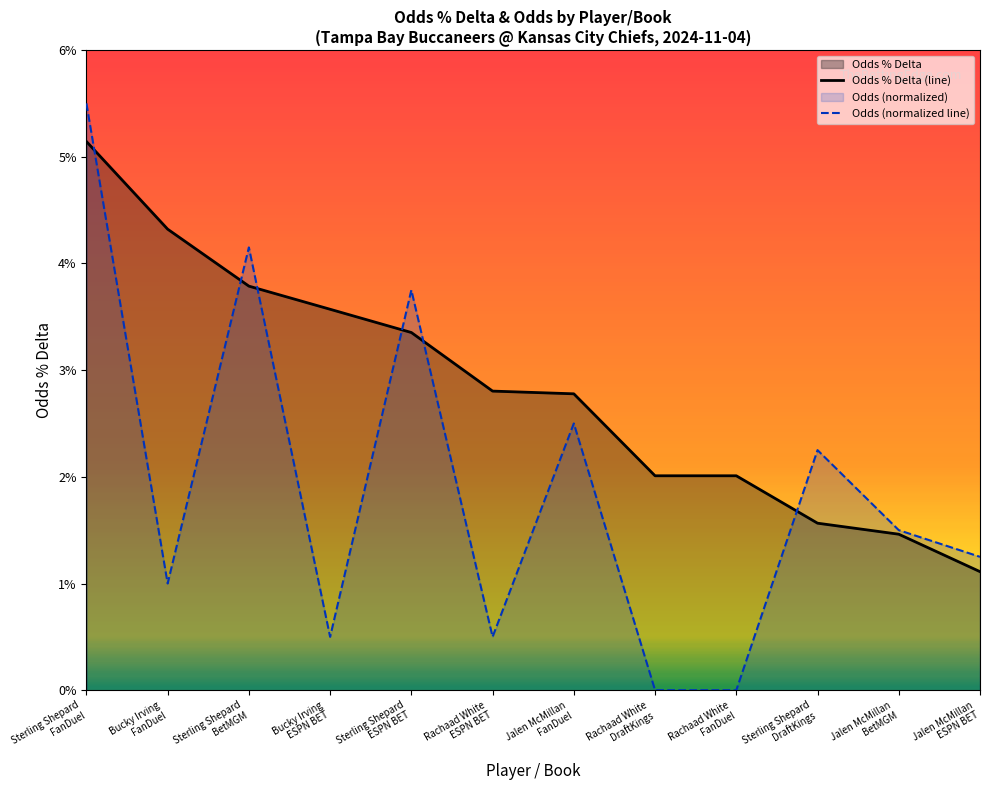

Which category has the lowest value in the Odds % Delta series?

Jalen McMillan
ESPN BET